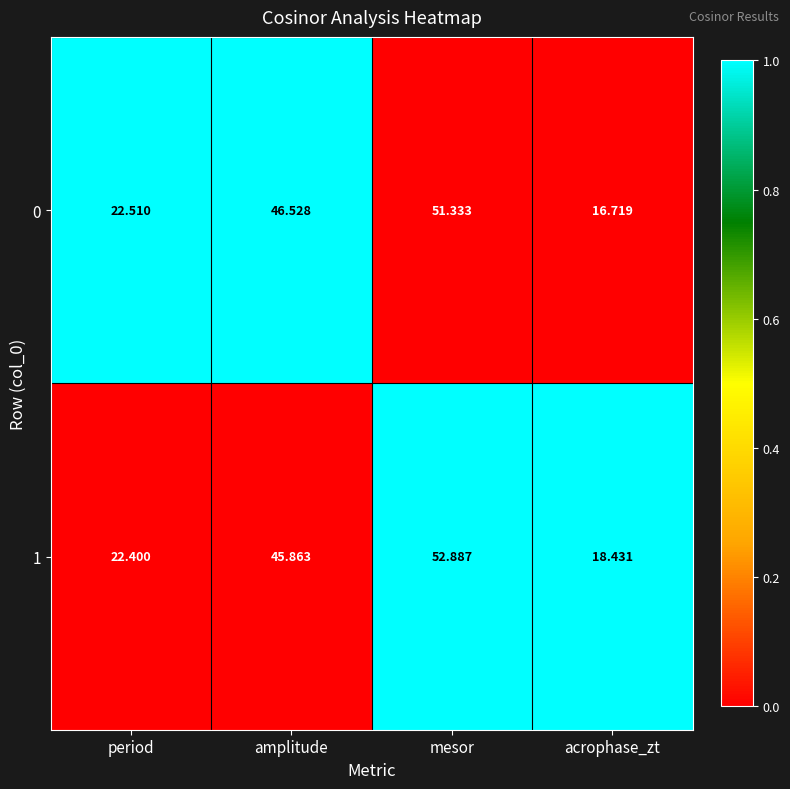

Which category has the highest value in the 1 series?

mesor